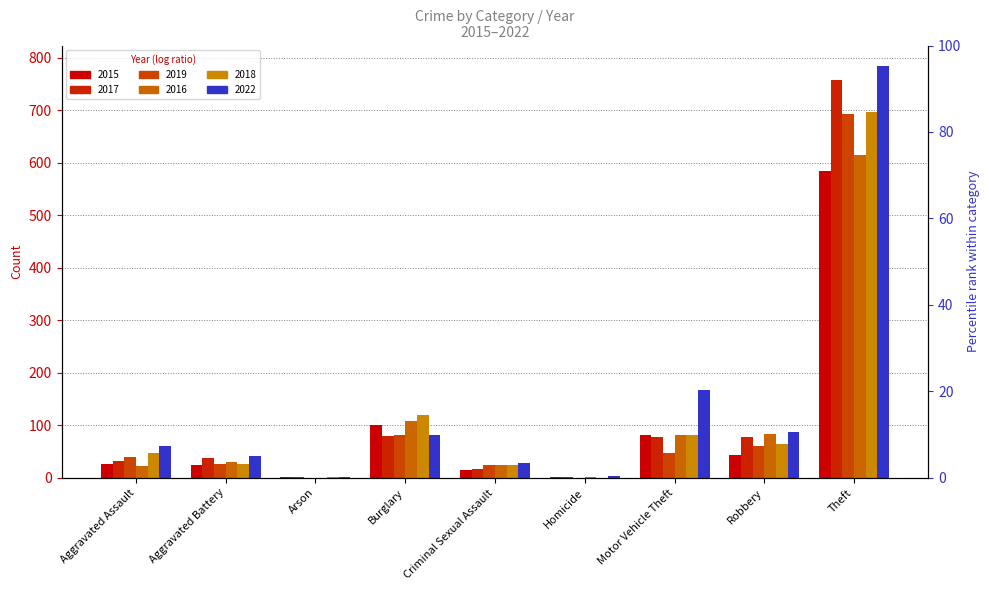

Count the number of data series in this chart.

6